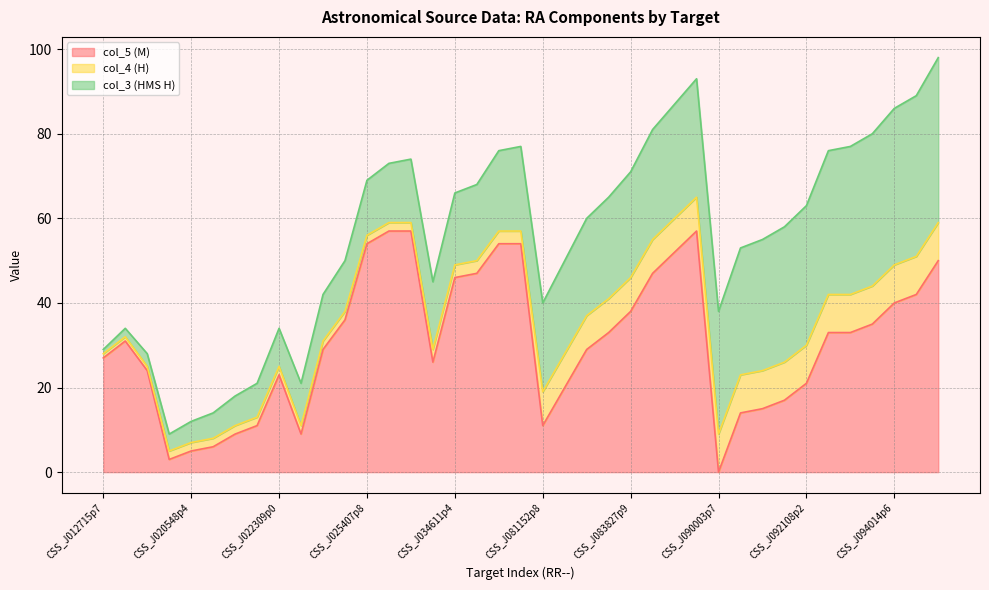

Rank the series by their maximum value, from highest to lowest.

col_5 (M), col_3 (HMS H), col_4 (H)